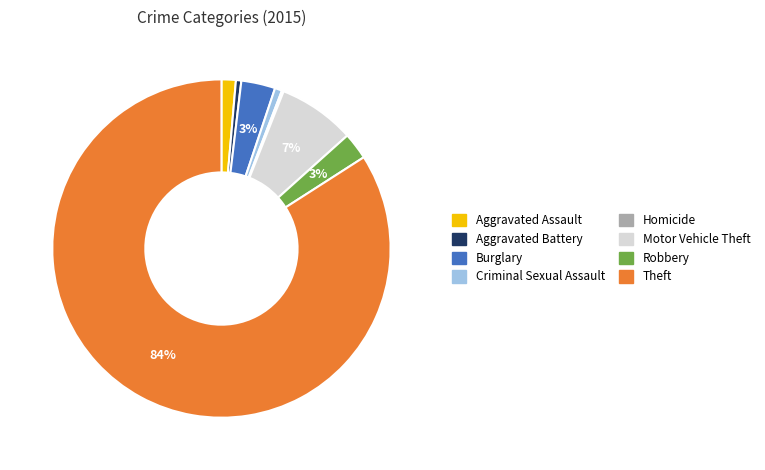

True or false: Motor Vehicle Theft accounts for 13% of the total.

False